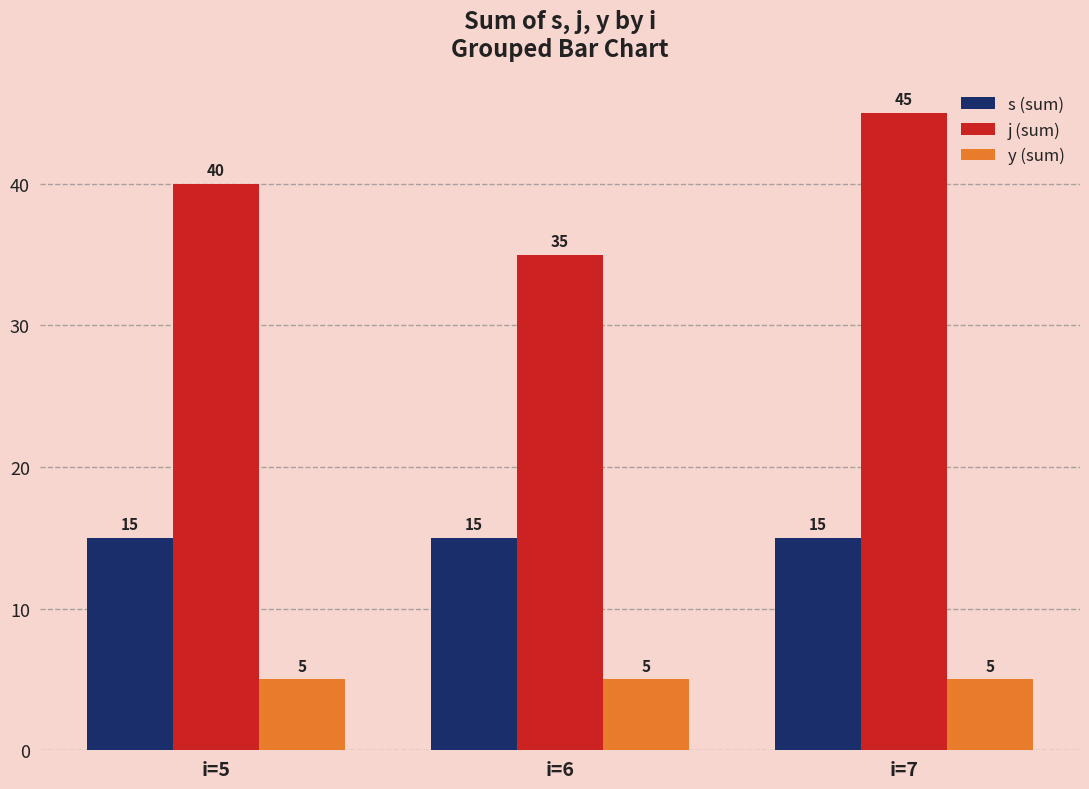

Are the bars horizontal?

No